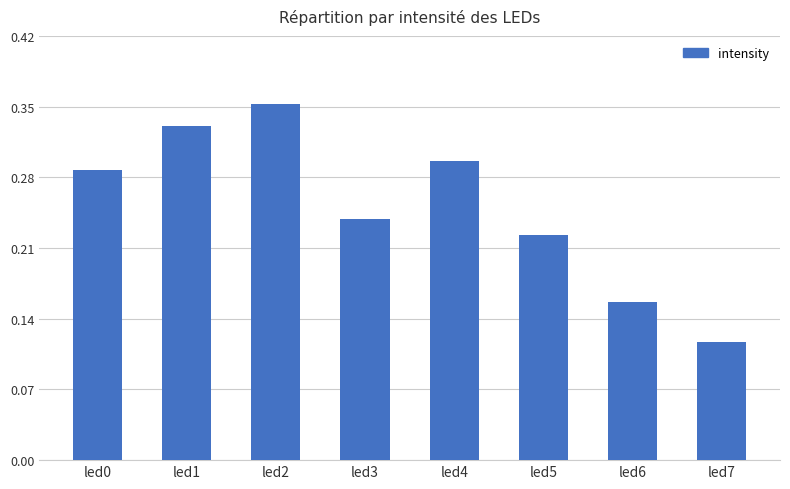

Which category has the lowest value across all series?

led7